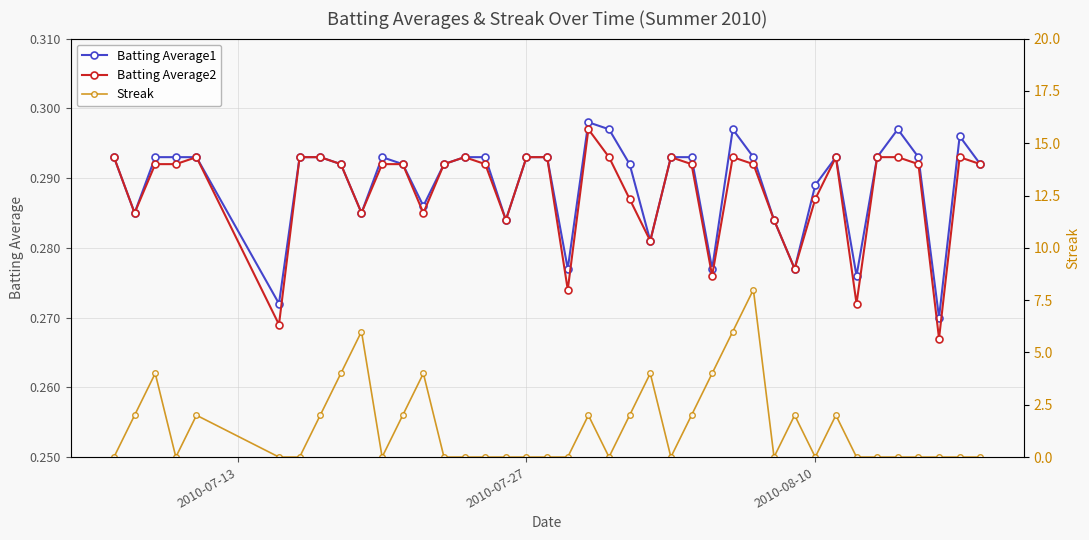

True or false: Batting Average1 and Batting Average2 intersect in this chart.

False